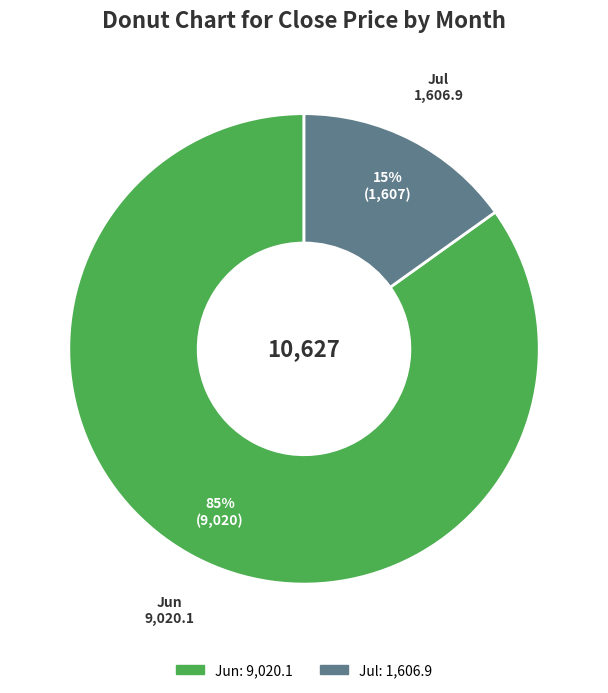

How many slices are in this pie chart?

2